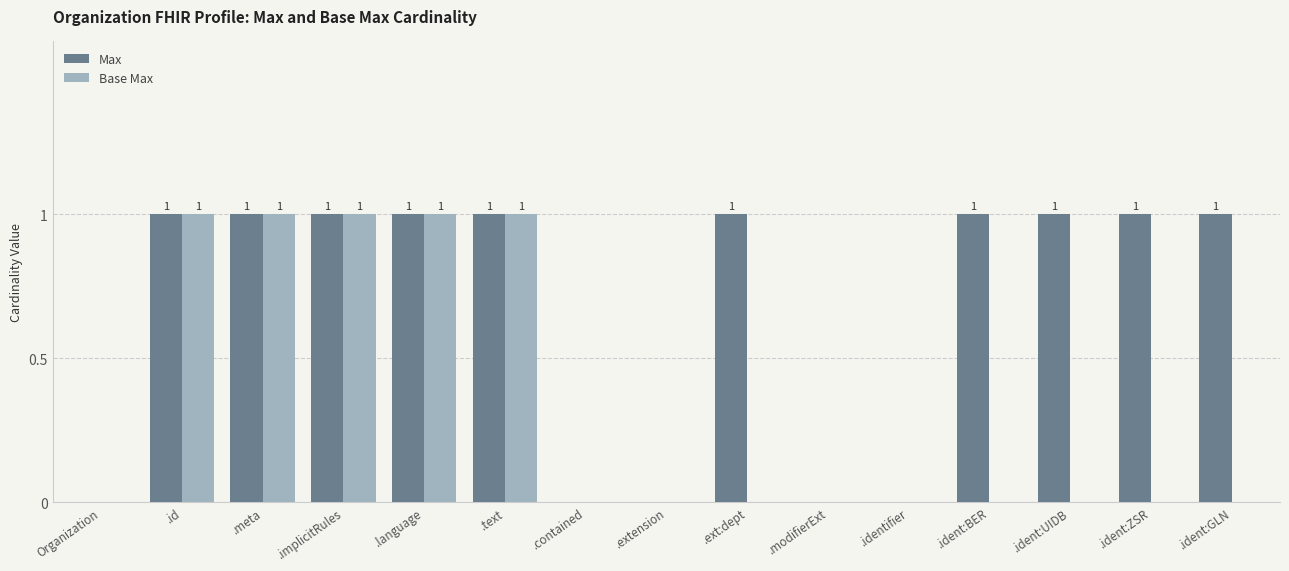

The value of Max at .ident:ZSR is 0. True or false?

False